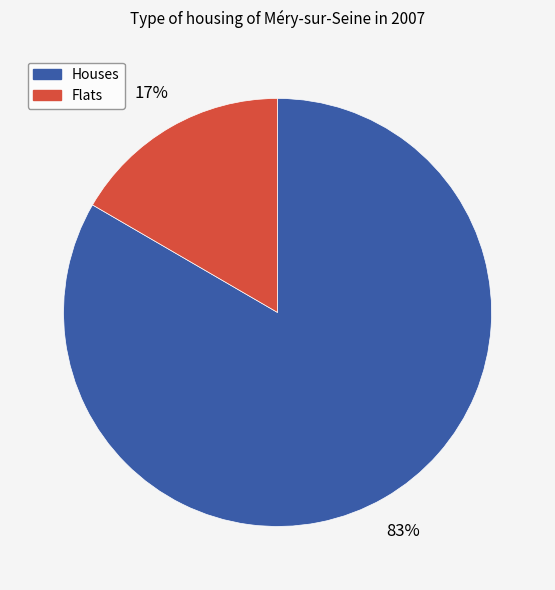

Is there a majority slice in this chart?

Yes